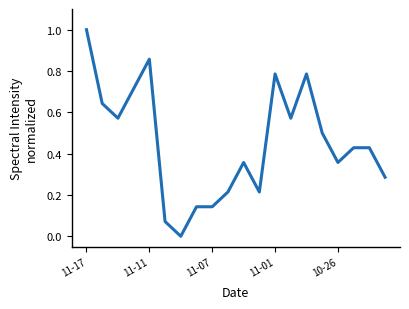

What is the greatest value displayed?

1.0